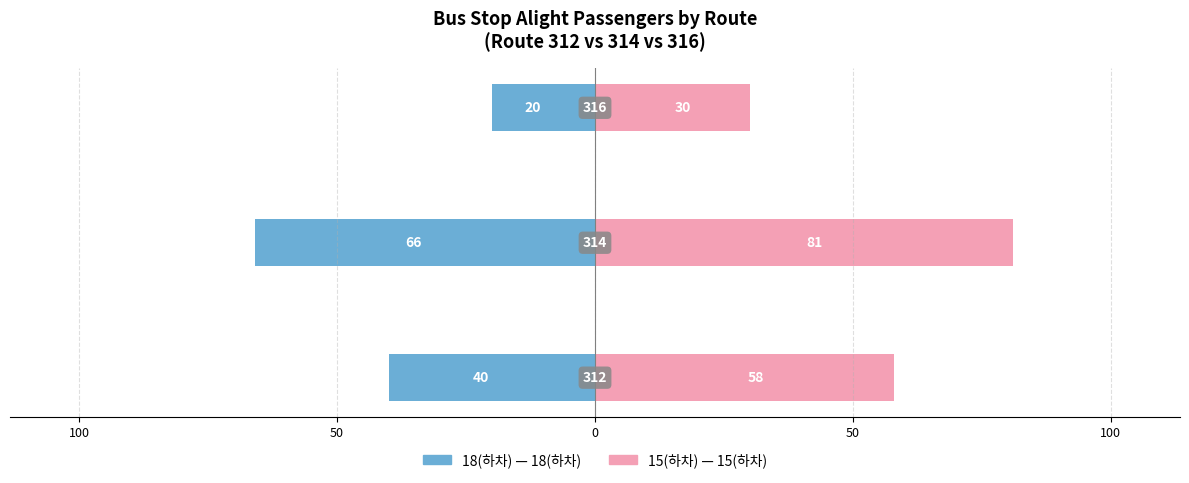

Which series has the largest range (max minus min)?

15(하차)